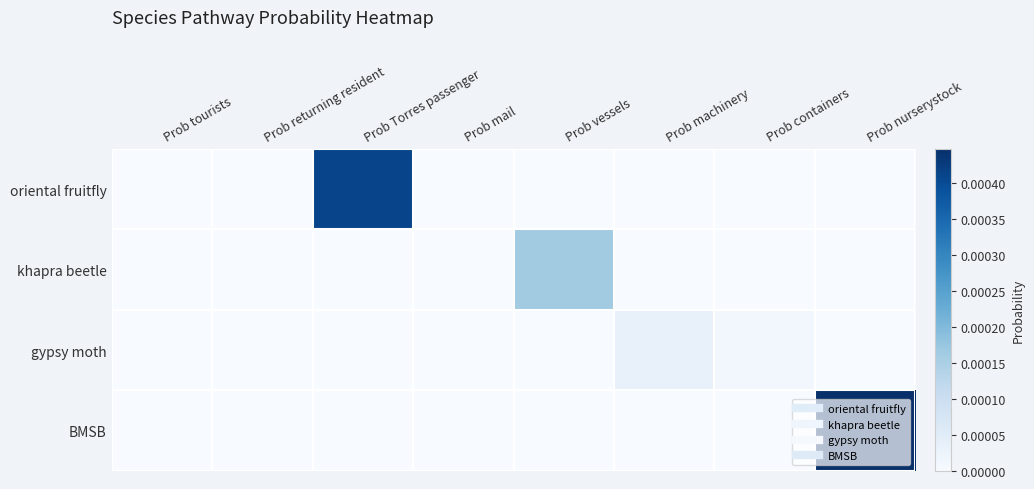

Which series has the largest total across all categories?

BMSB